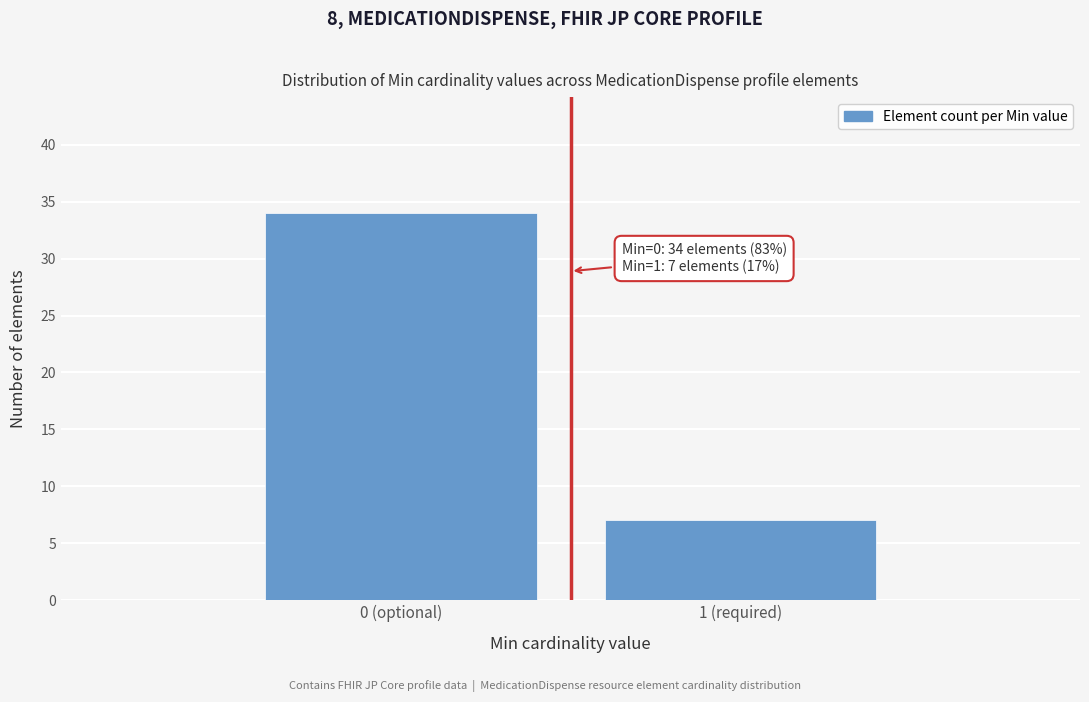

Reading right to left, transcribe all the data shown in this chart.

1 (required)=7	0 (optional)=34